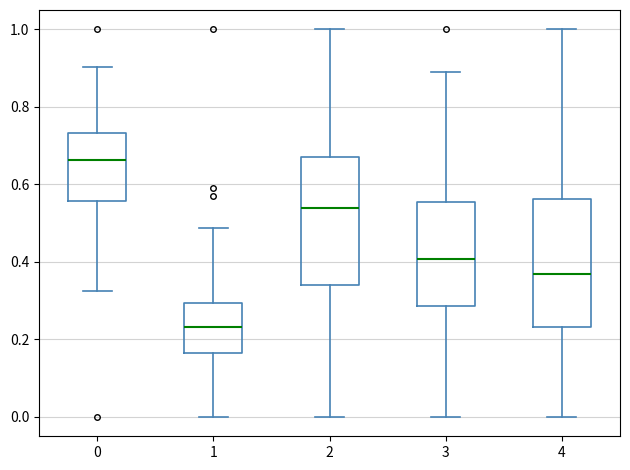

Reading left to right, transcribe this box plot: for each box, give where its median line is, the range the box spans, and where its two whiskers end, as read against the y-axis. The values are not printed on the chart, so give them approximately, as read against the axis.

0: median 0.66, box 0.56 to 0.74, whiskers 0.32 to 0.90
1: median 0.24, box 0.16 to 0.30, whiskers 0.00 to 0.48
2: median 0.54, box 0.34 to 0.68, whiskers 0.00 to 1.00
3: median 0.40, box 0.28 to 0.56, whiskers 0.00 to 0.88
4: median 0.36, box 0.24 to 0.56, whiskers 0.00 to 1.00